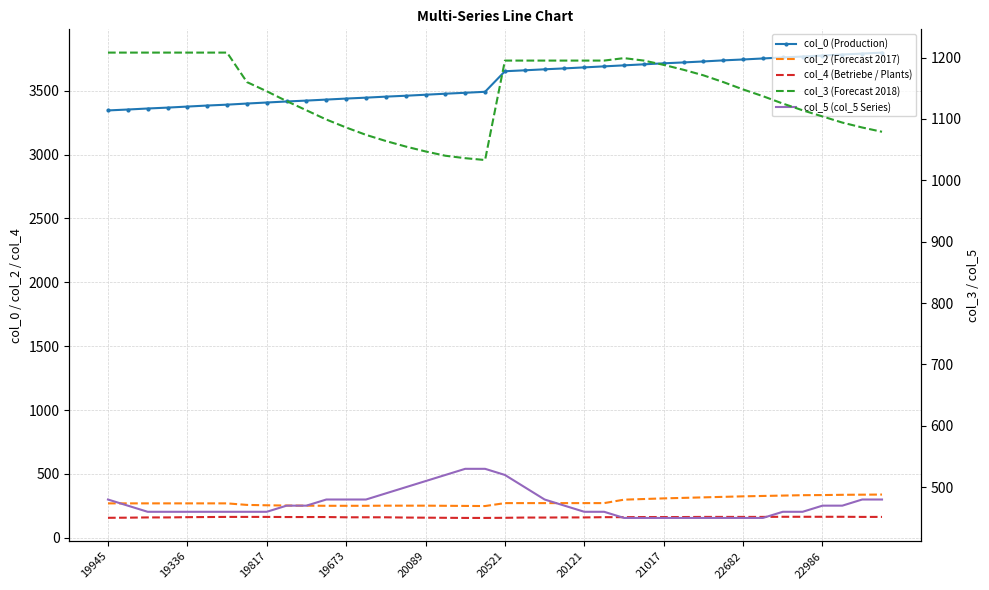

Rank the series by their maximum value, from lowest to highest.

col_4 (Betriebe / Plants), col_2 (Forecast 2017), col_5 (col_5 Series), col_3 (Forecast 2018), col_0 (Production)